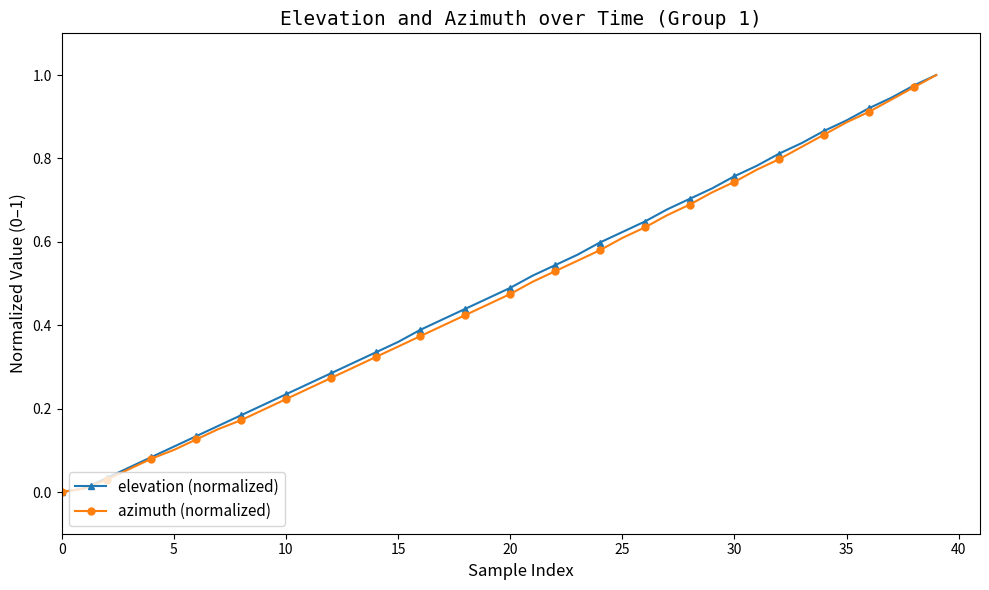

True or false: elevation (normalized) has more than 0 points higher than both neighbors.

False